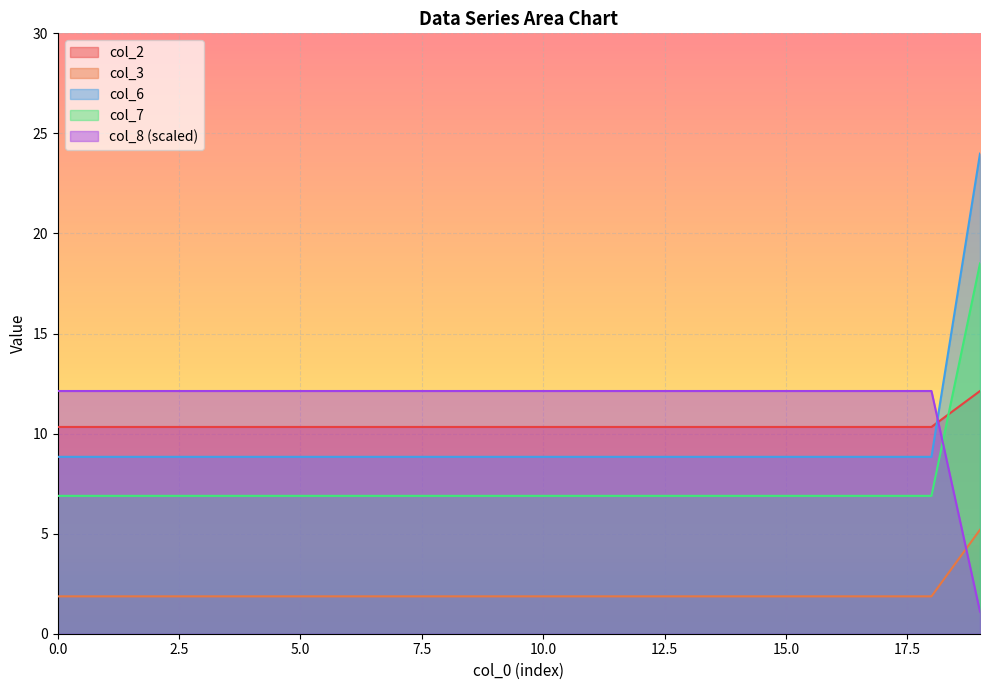

How many lines are shown in the chart?

5